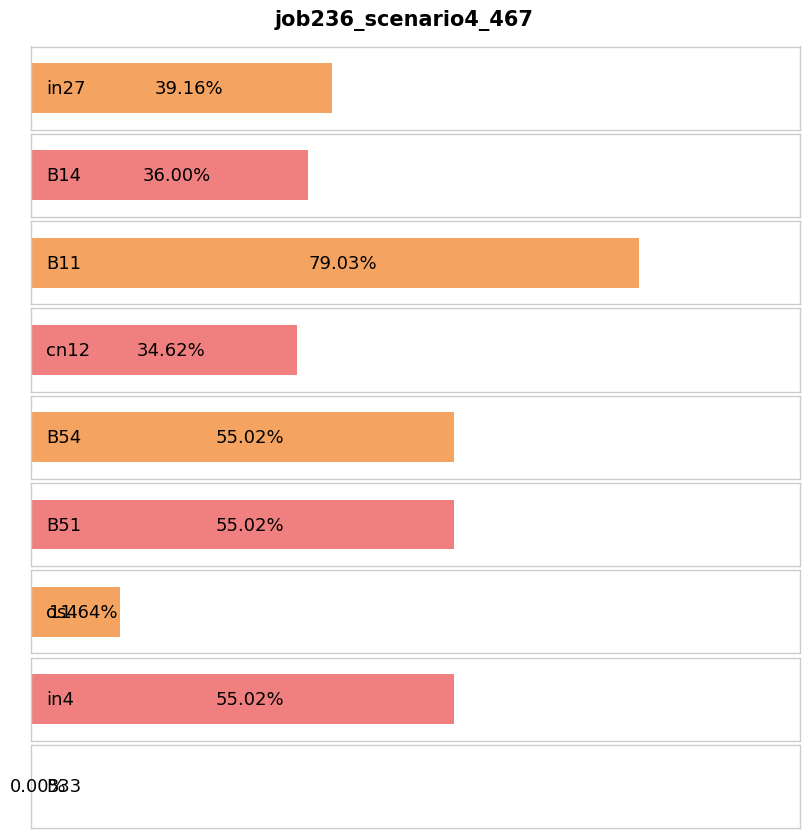

Read the value at B11.

0.8